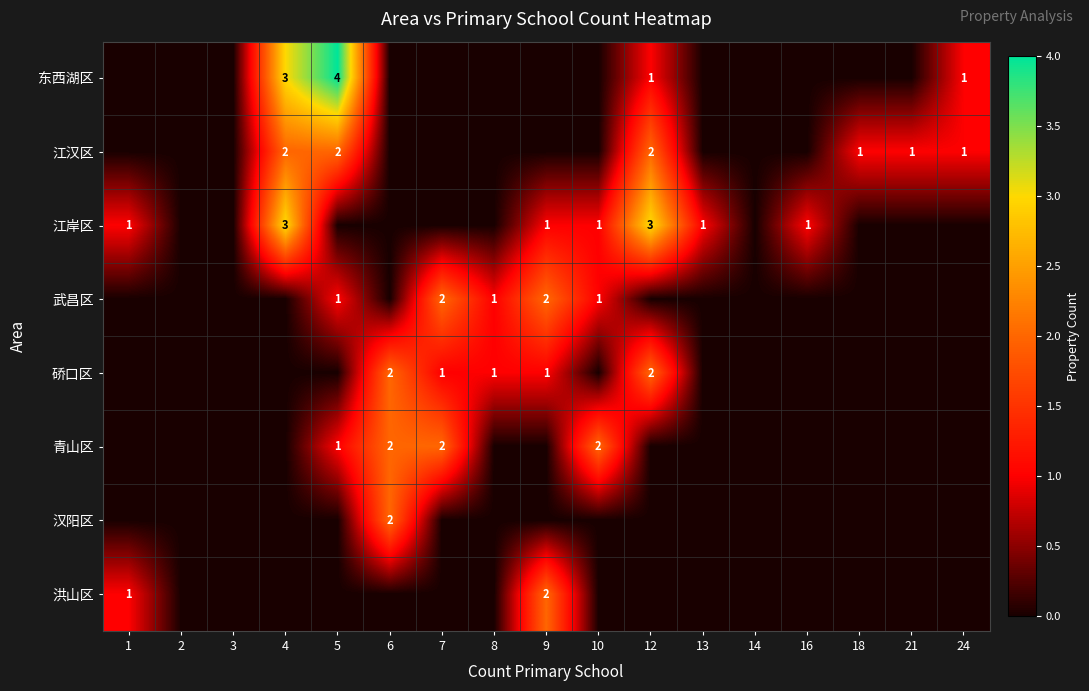

True or false: 江汉区 has a value of 2 at 12.

True